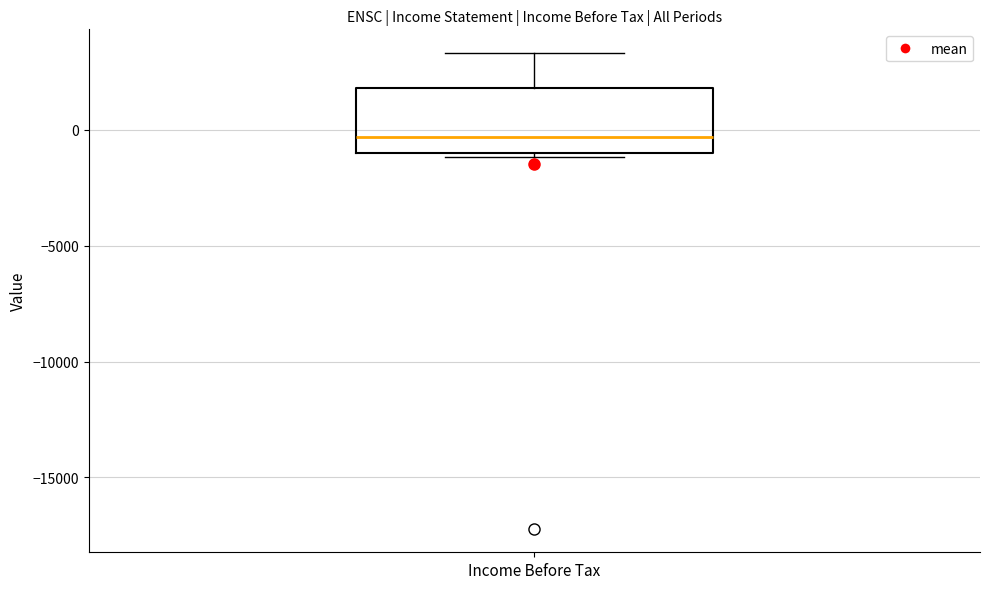

Where does the median line of the box for Income Before Tax sit on the y-axis? The values are not printed on the chart, so give them approximately, as read against the axis.

-500